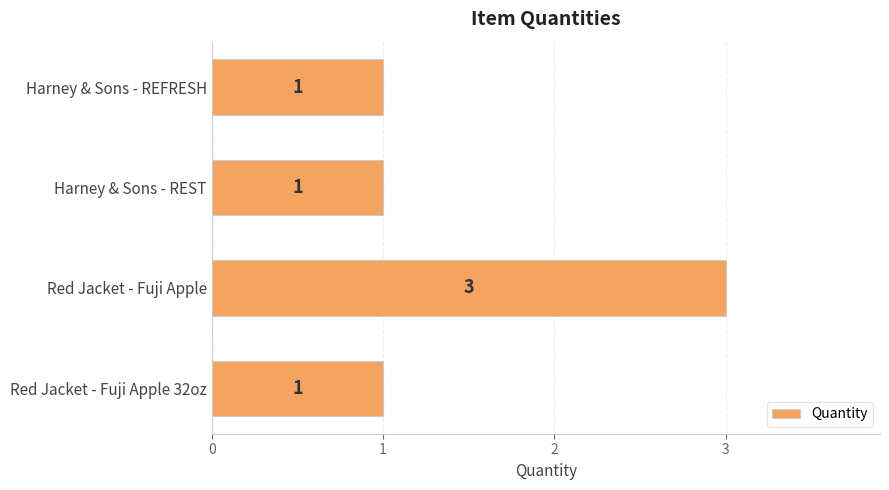

What is the ratio of the value at Harney & Sons - REST to the value at Red Jacket - Fuji Apple 32oz?

1.0